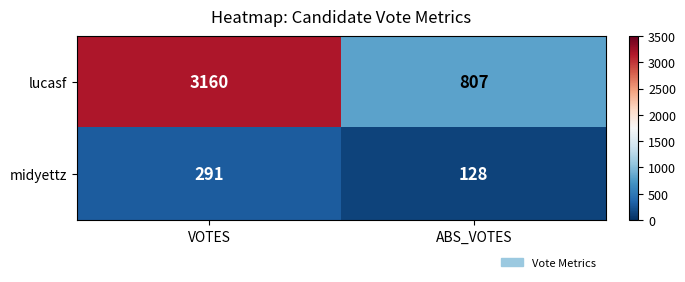

What is the spread (max minus min) of values at ABS_VOTES?

679